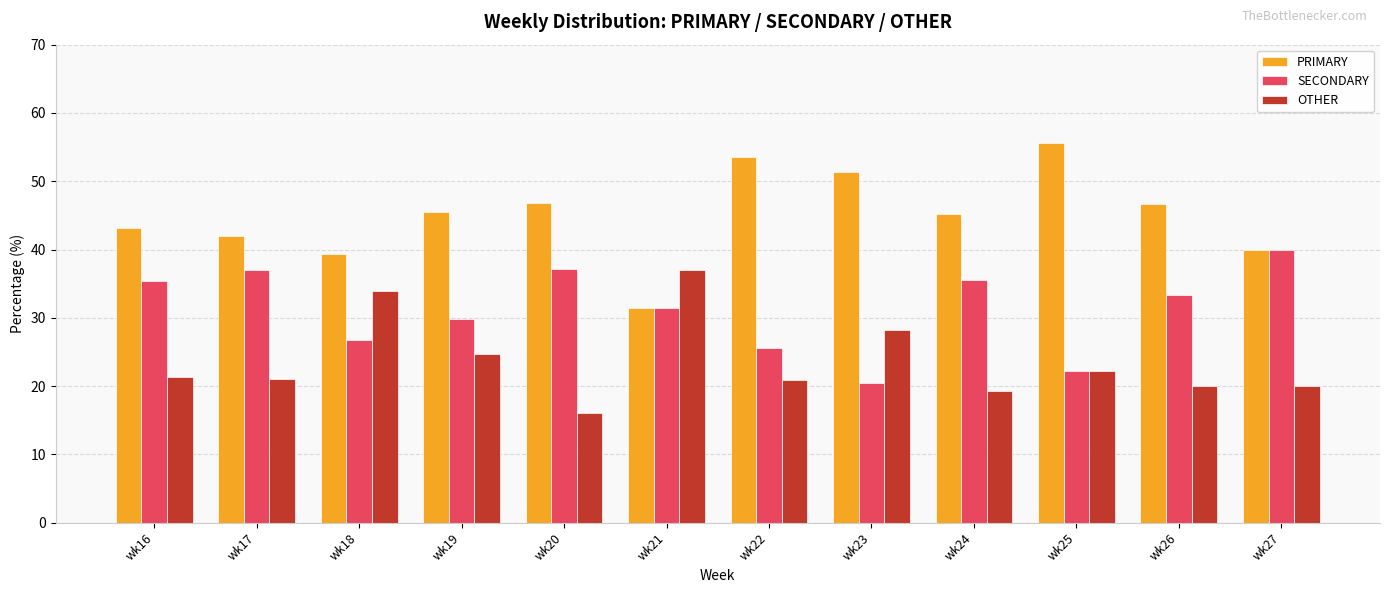

How many bars are there in total?

36